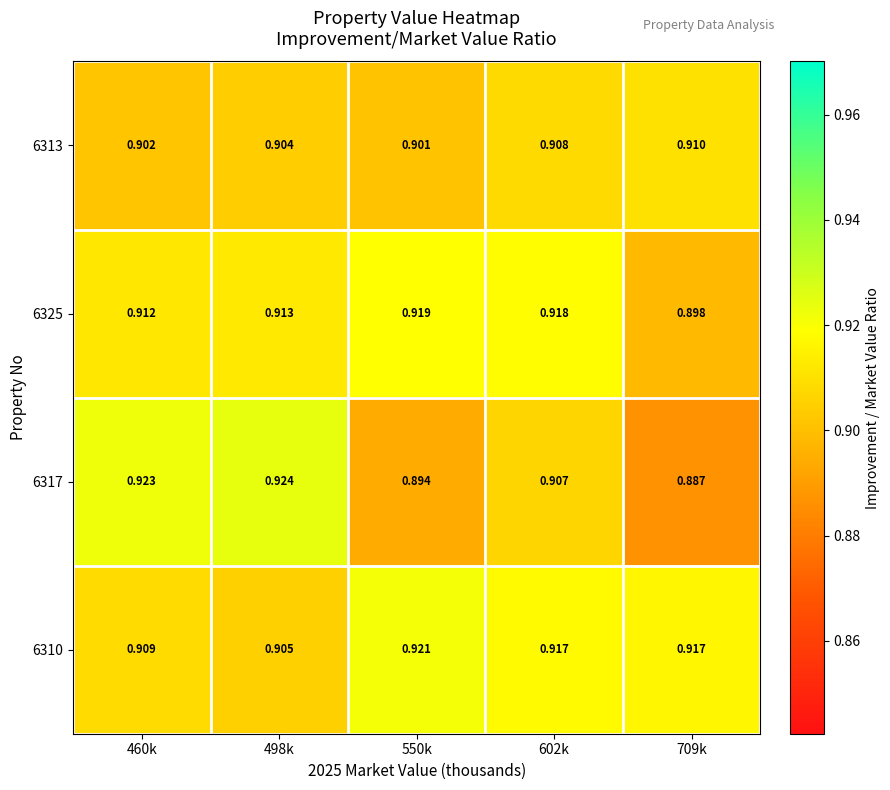

How many series are shown in this chart?

4